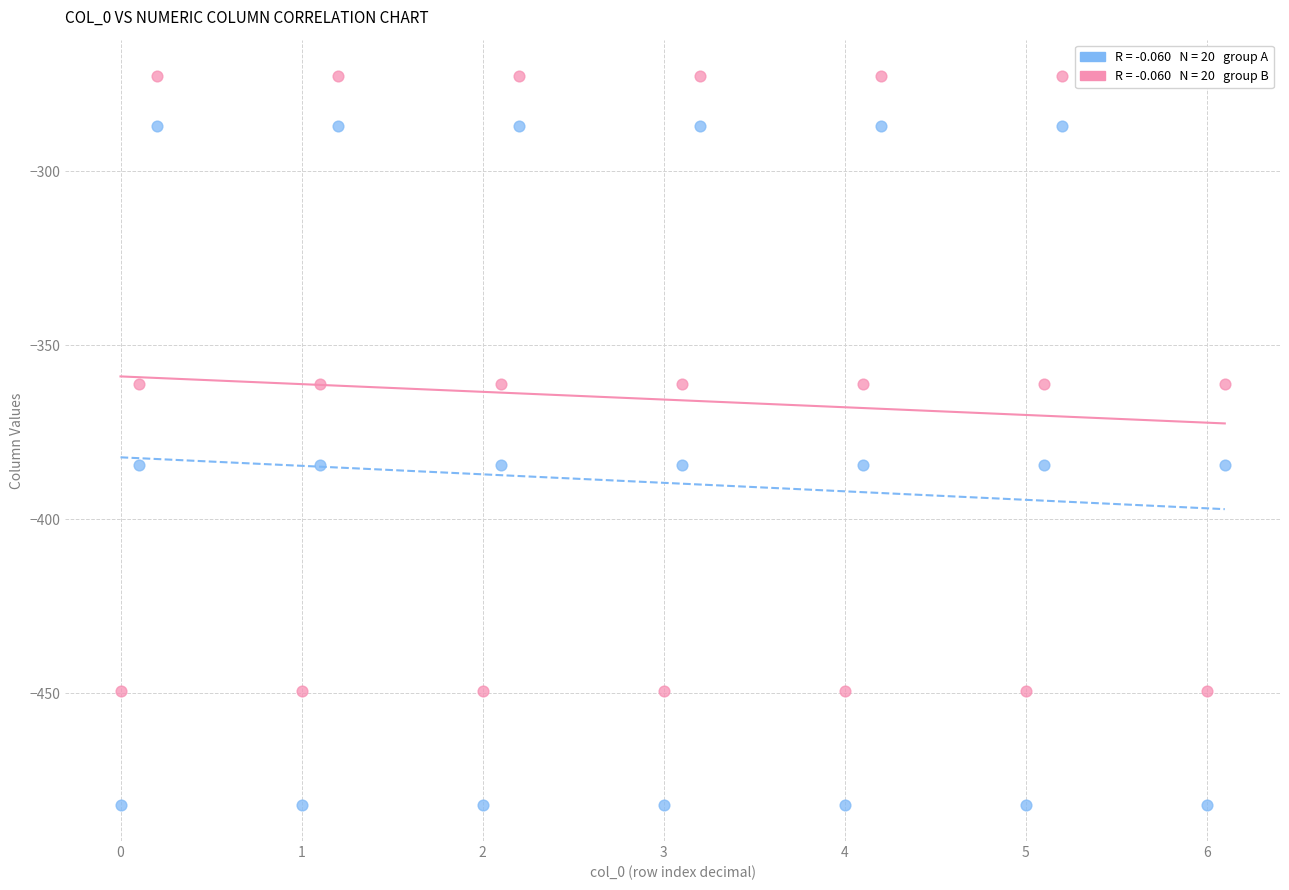

Across all data points, what is the range of Y values (max minus min)?

209.3